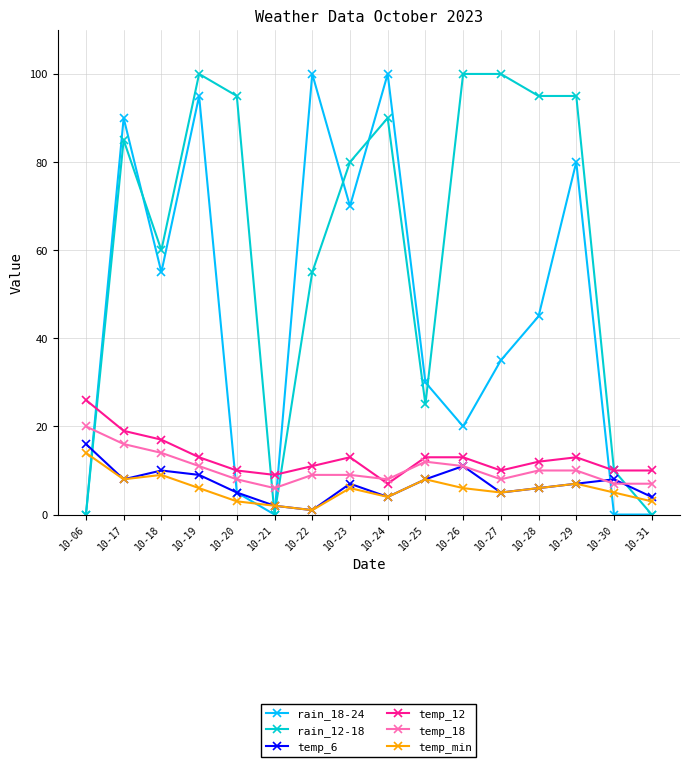

What is the approximate value of temp_min at 10-24, to the nearest 5?

5